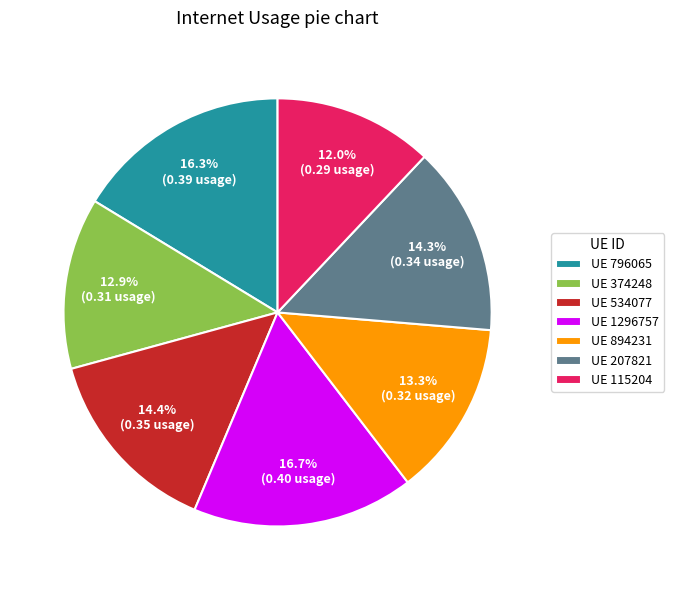

To the nearest percent, what is the average slice percentage?

14%